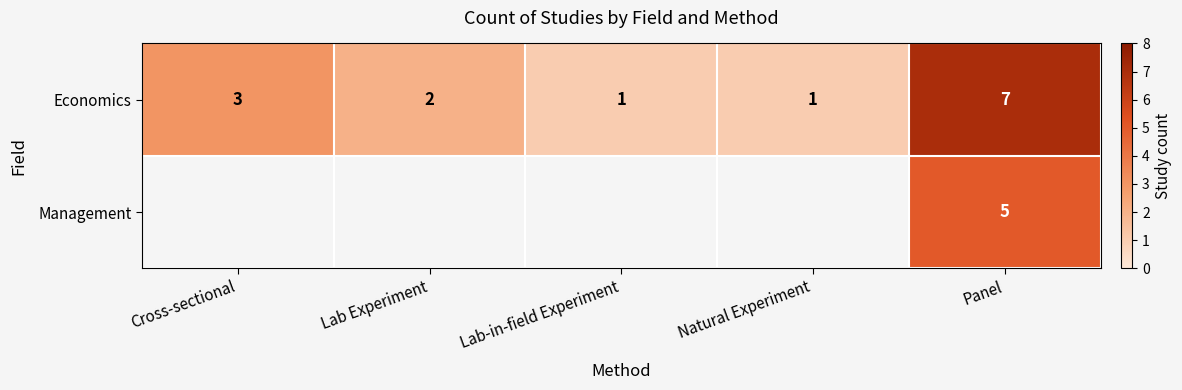

What is the difference between the Economics values at Panel and Cross-sectional?

4